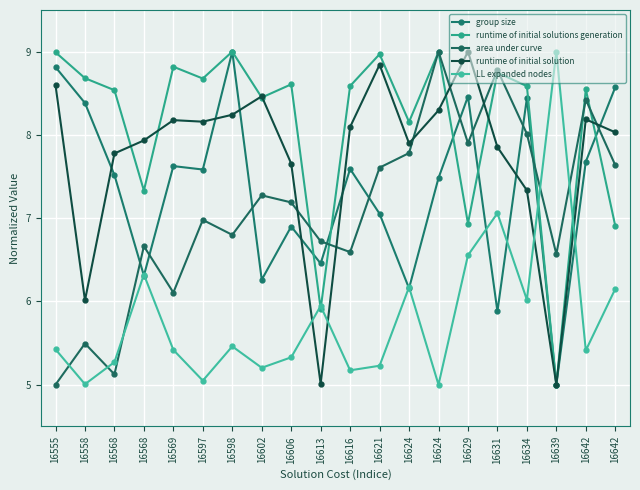

Which series has the largest total across all categories?

runtime of initial solutions generation